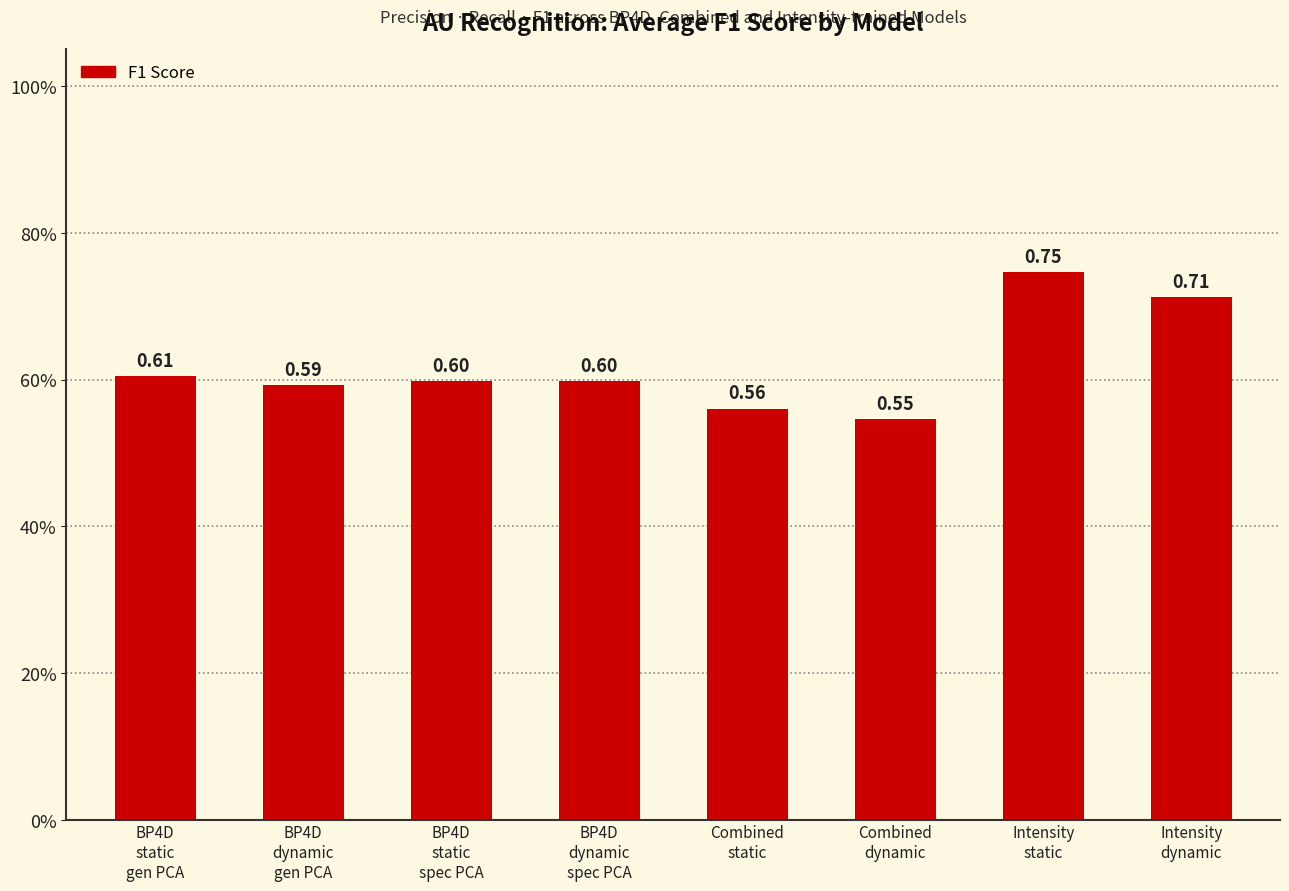

Count the values in the range 0 to 1.

8